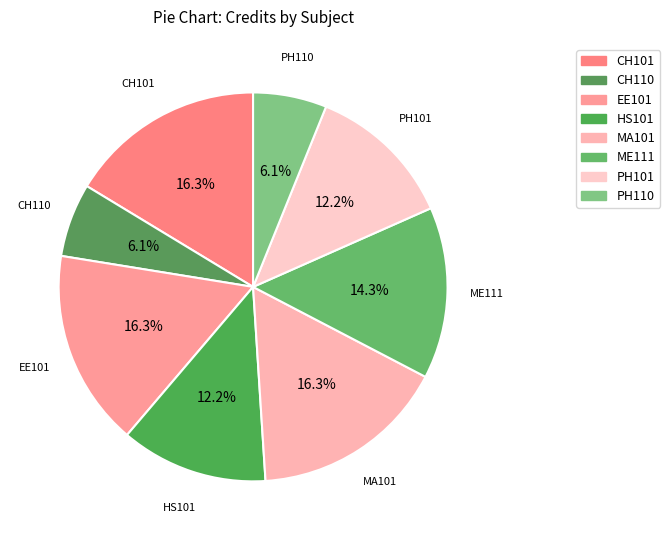

Is PH101 the majority of the pie?

No